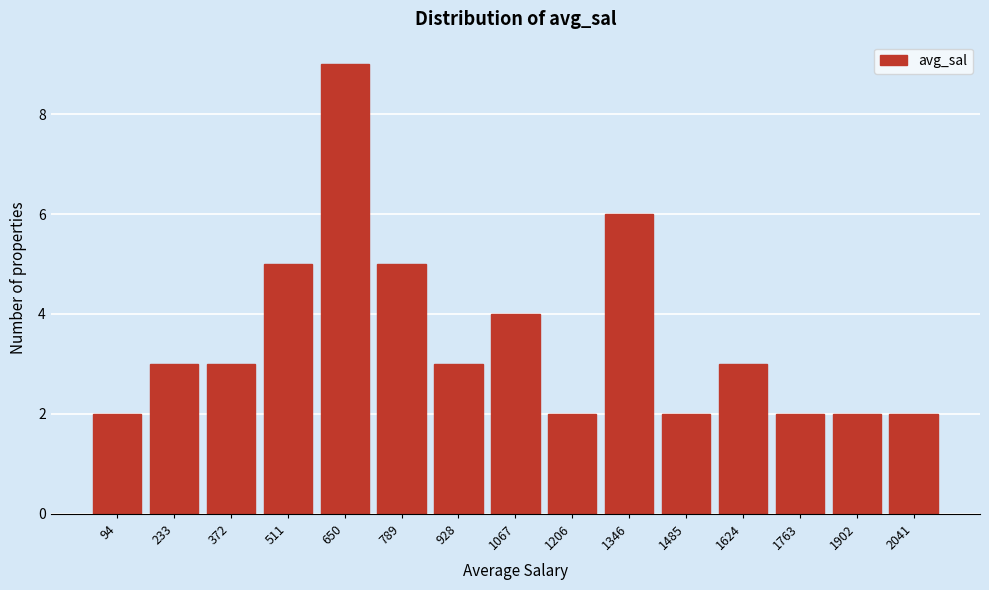

Reading left to right, what are all the values shown in this chart?

2	3	3	5	9	5	3	4	2	6	2	3	2	2	2